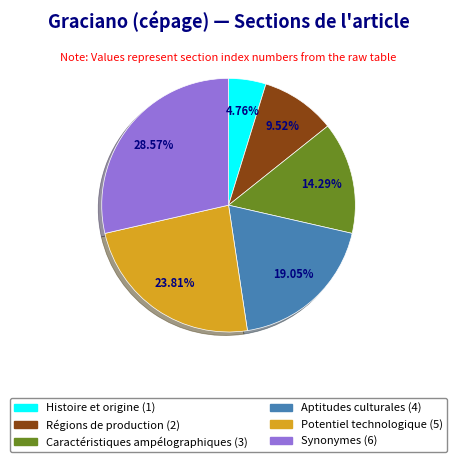

Is it true that Régions de production is 19% of the pie?

False